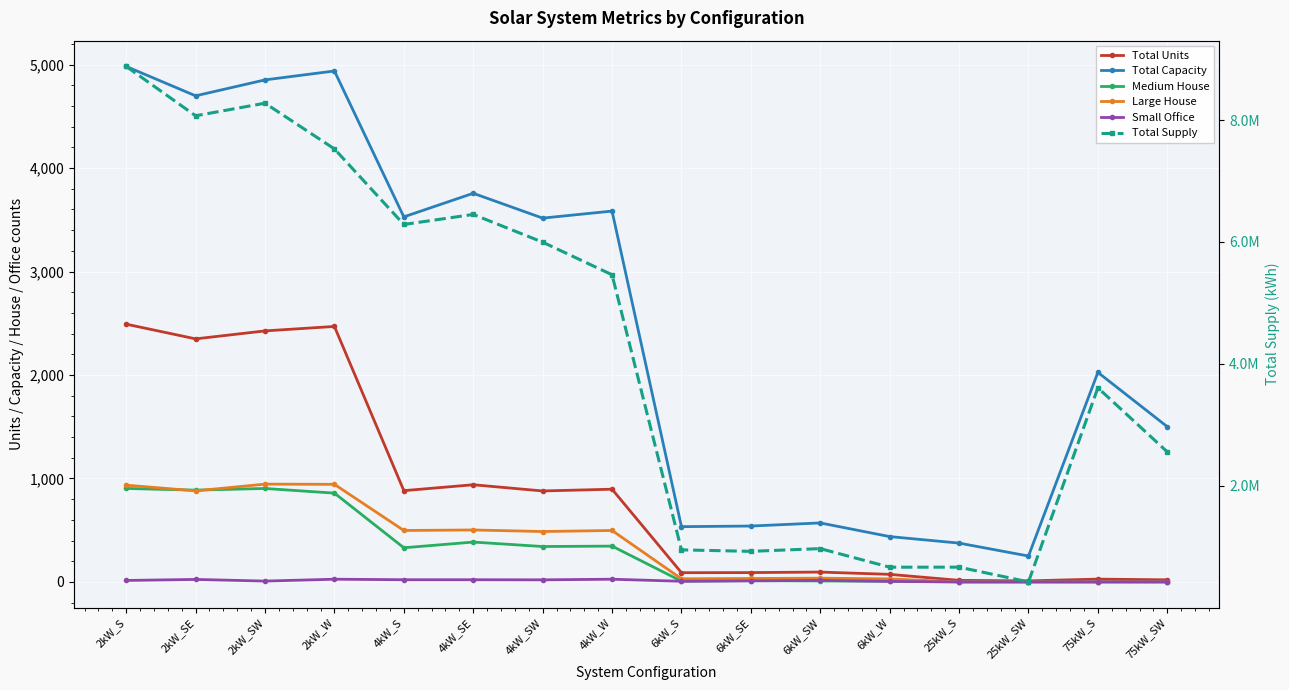

Where is the first local minimum for Total Units?

2kW_SE